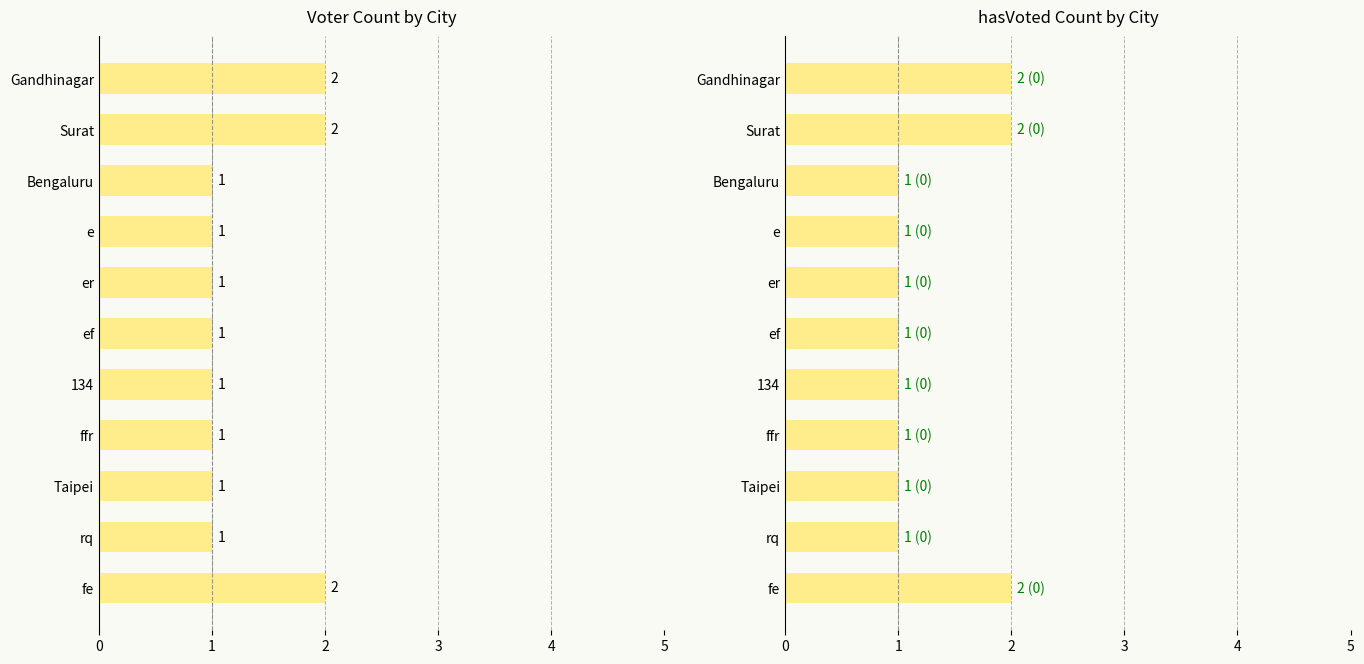

Which series has the largest total across all categories?

voter_count